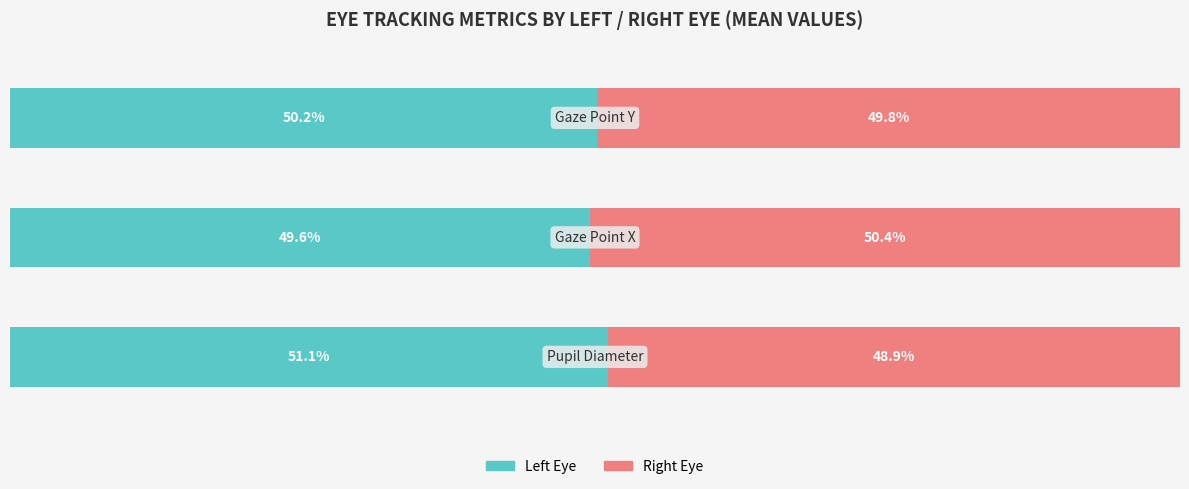

What is the value of the Right Eye bar at the 2nd from the left?

50.4